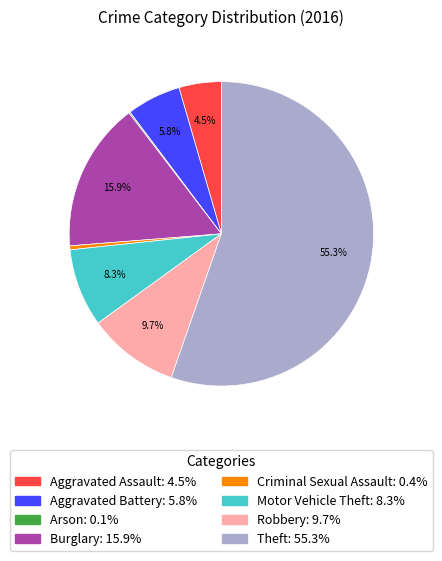

Which category has the biggest portion of the pie?

Theft